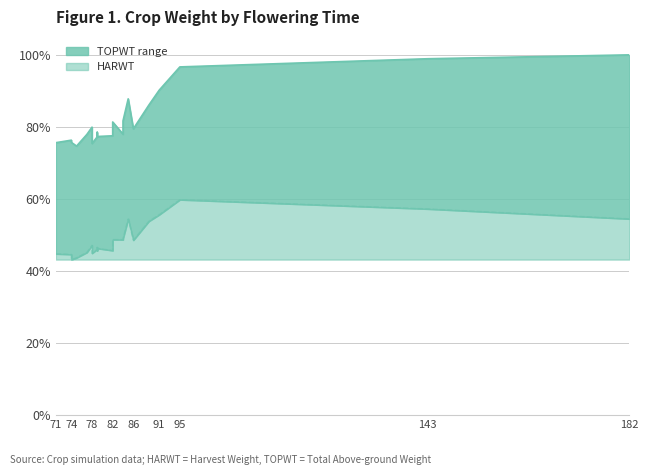

Count the number of categories in the chart.

26